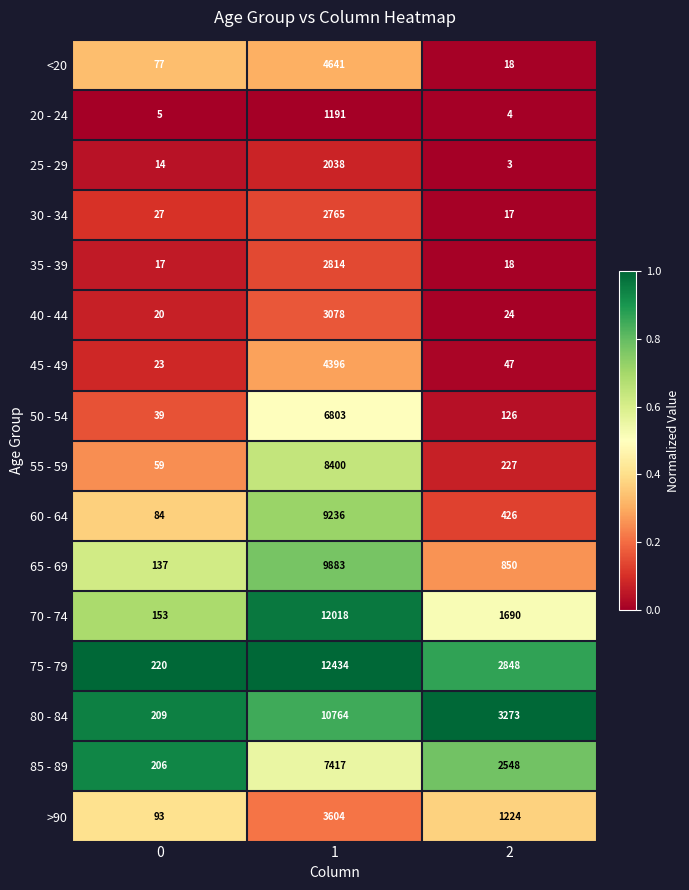

Count the number of data series in this chart.

16